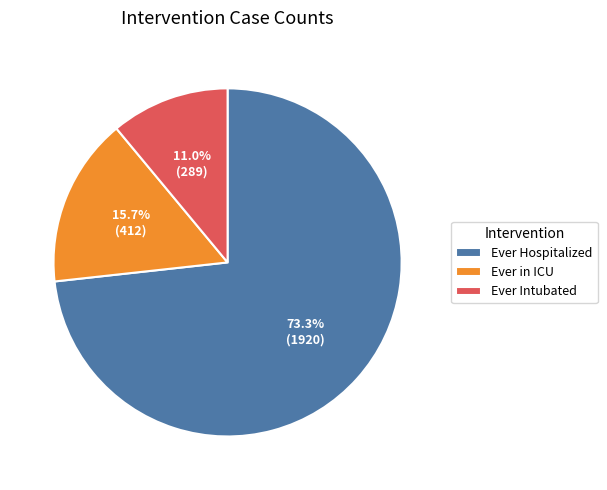

Which has a higher value, Ever in ICU or Ever Intubated?

Ever in ICU